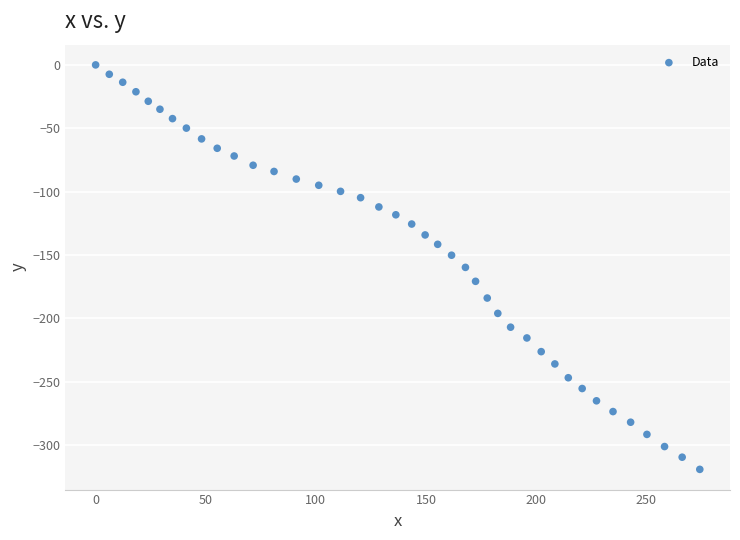

What is the range of Y values (max minus min)?

319.2